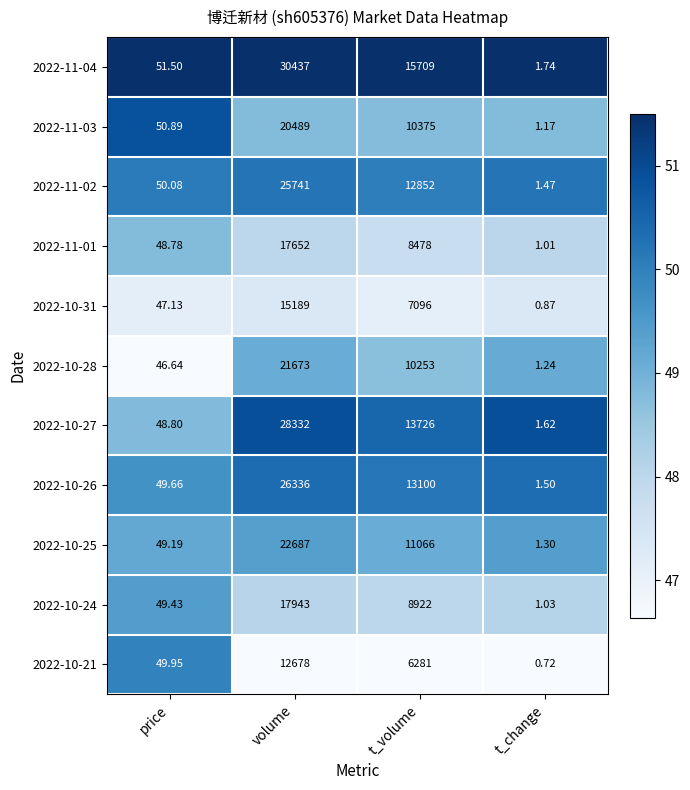

List the labels in order of 2022-11-04 value, smallest first.

t_change, price, t_volume, volume